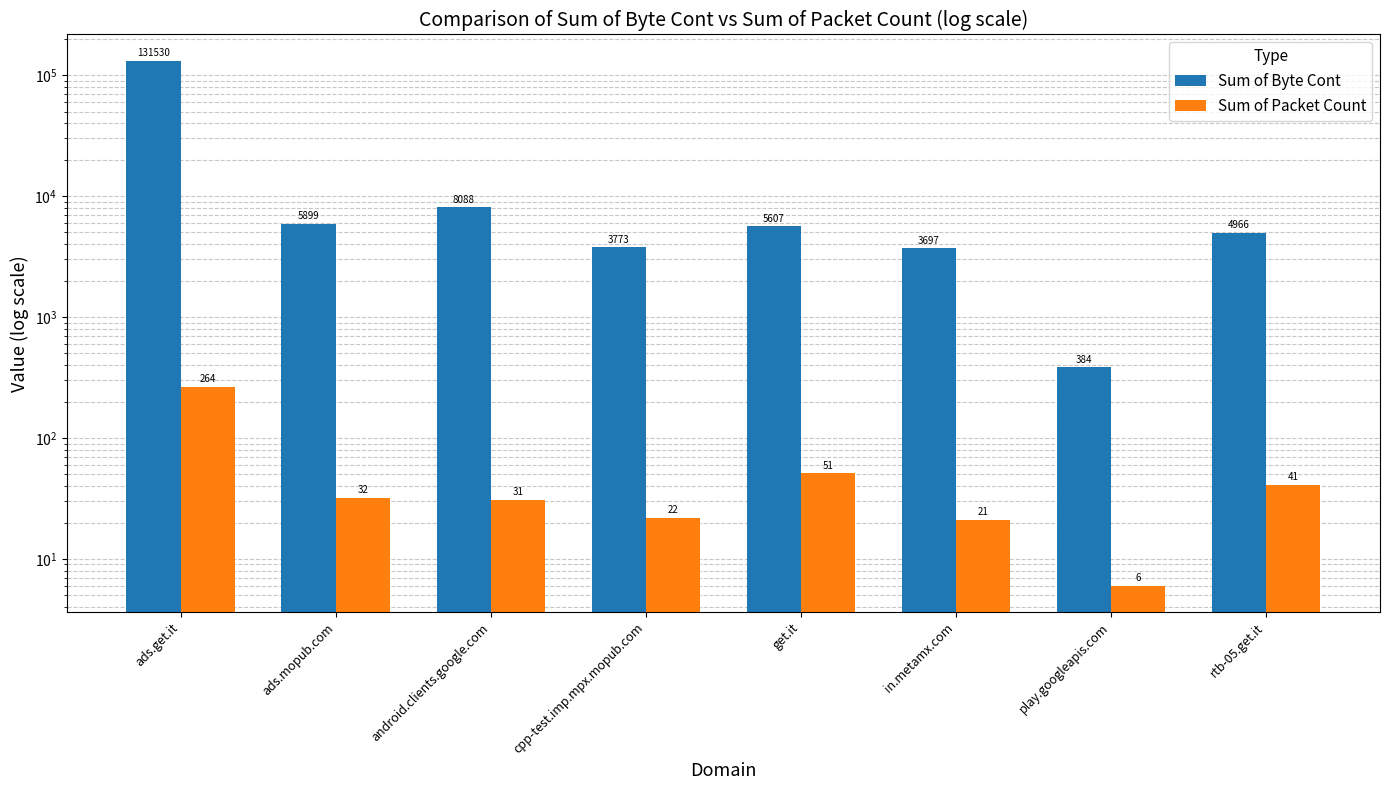

What is the label of the 2nd bar from the right?

play.googleapis.com